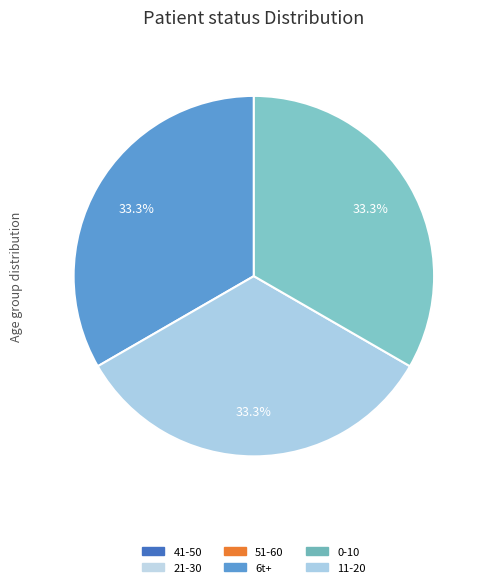

Does any single category account for the majority?

No